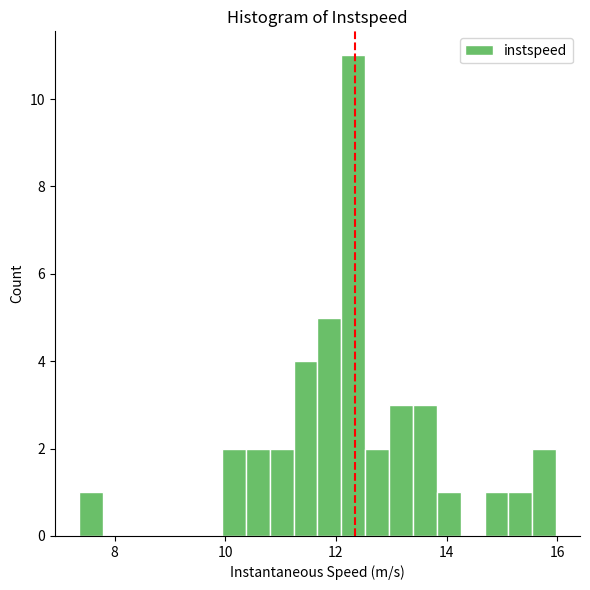

Read against the x-axis, roughly where is the centre of the tallest bar?

12.4